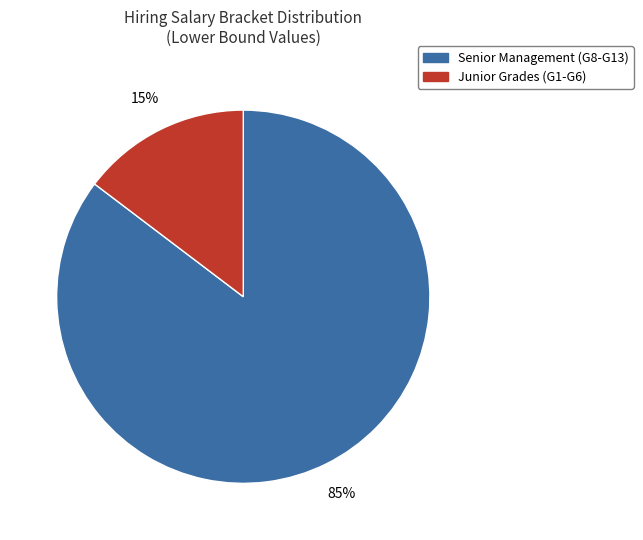

Which has a higher value, Junior Grades (G1-G6) or Senior Management (G8-G13)?

Senior Management (G8-G13)